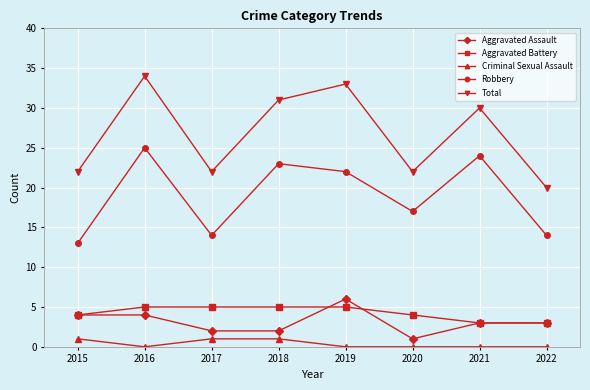

Count the Aggravated Battery values in the range 4 to 5.

6